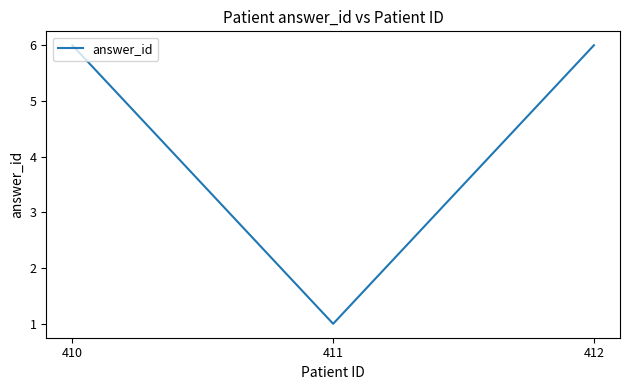

How many lines are shown in the chart?

1